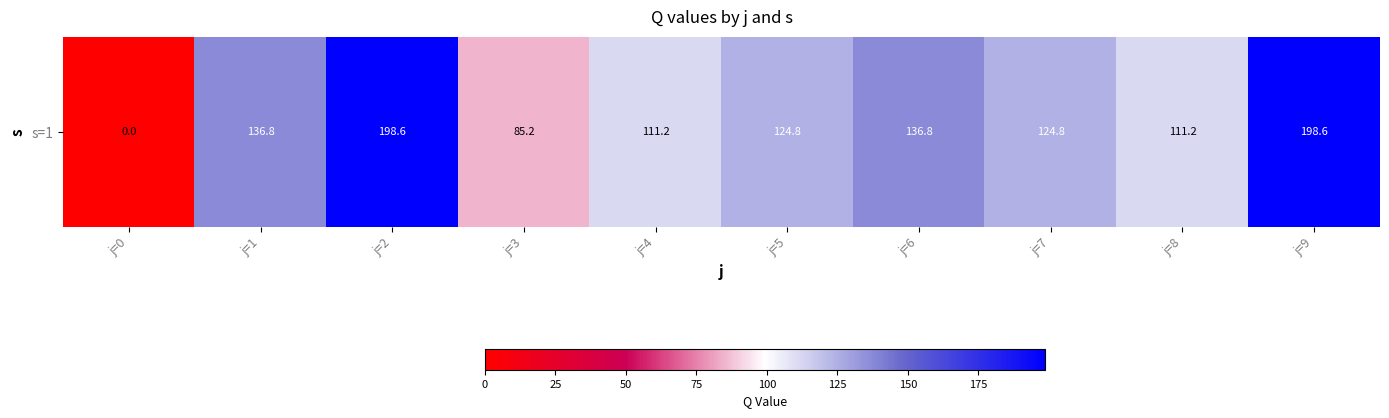

At which category does the chart reach its peak across all series?

j=2